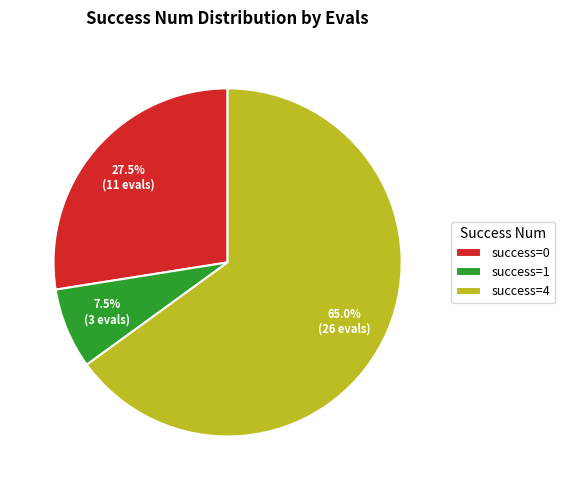

Is there a majority slice in this chart?

Yes